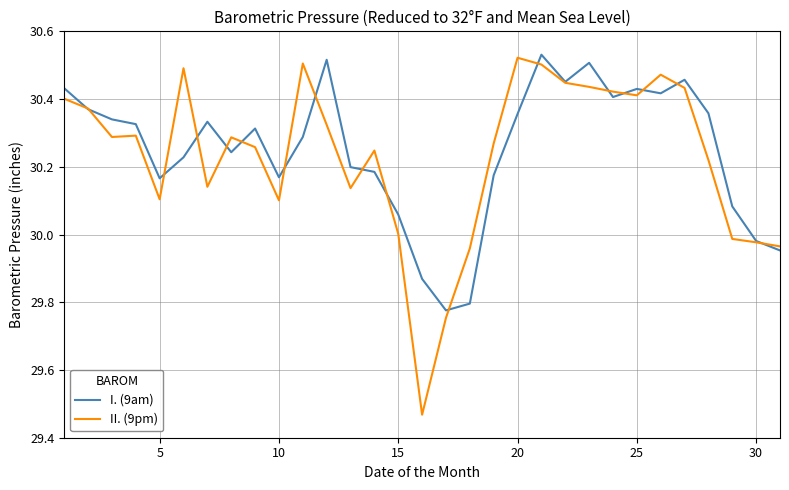

Which series has the widest spread of values?

II. (9pm)